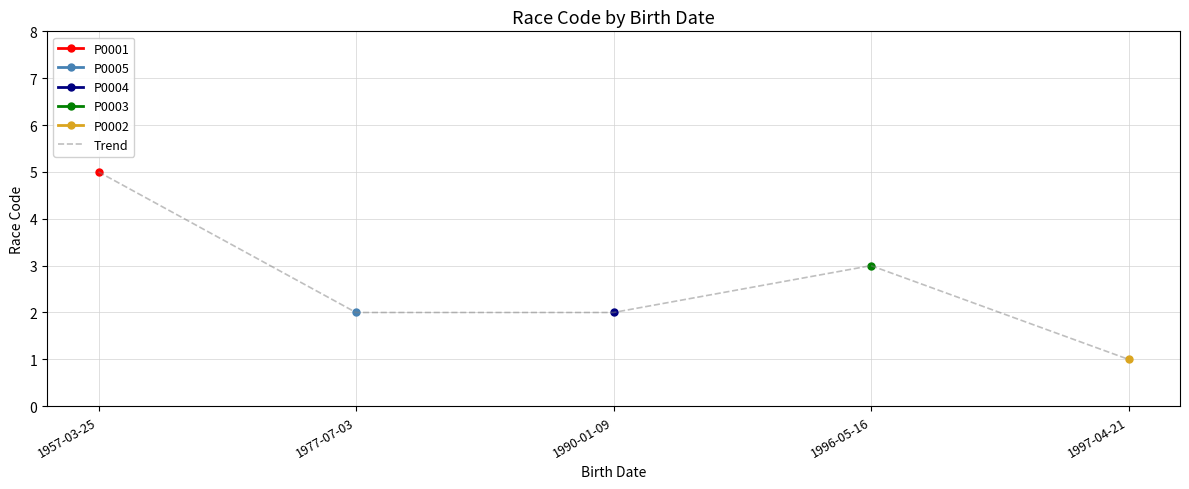

What position from the left is 1990-01-09?

3